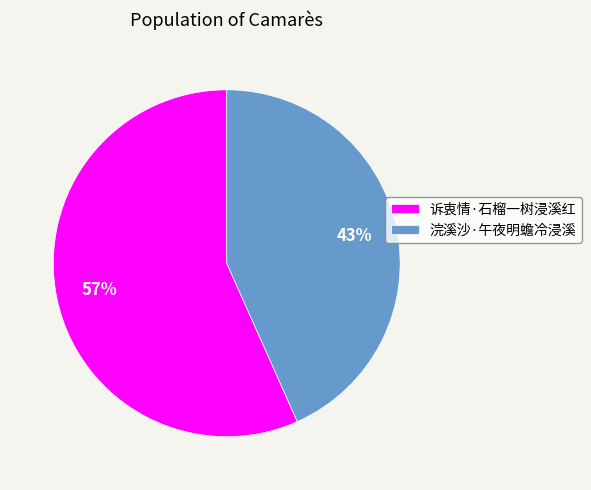

Is 浣溪沙·午夜明蟾冷浸溪 the majority of the pie?

No